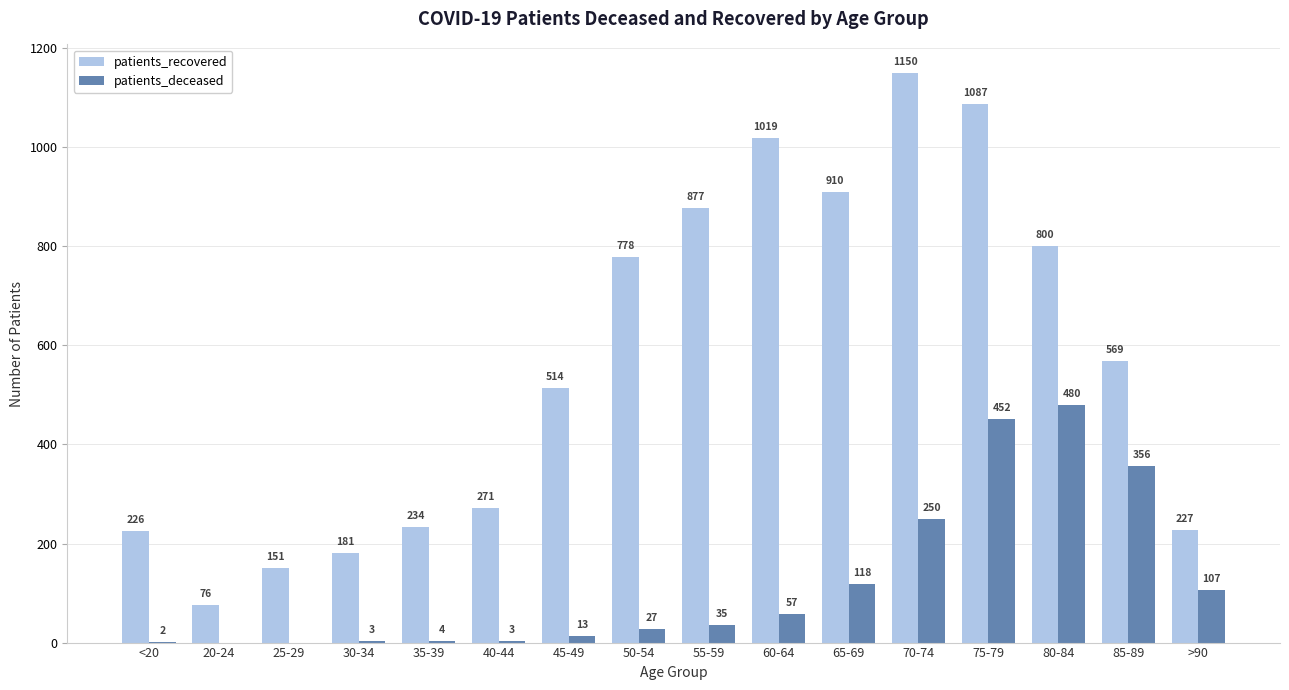

What is the highest value of the patients_deceased series?

480